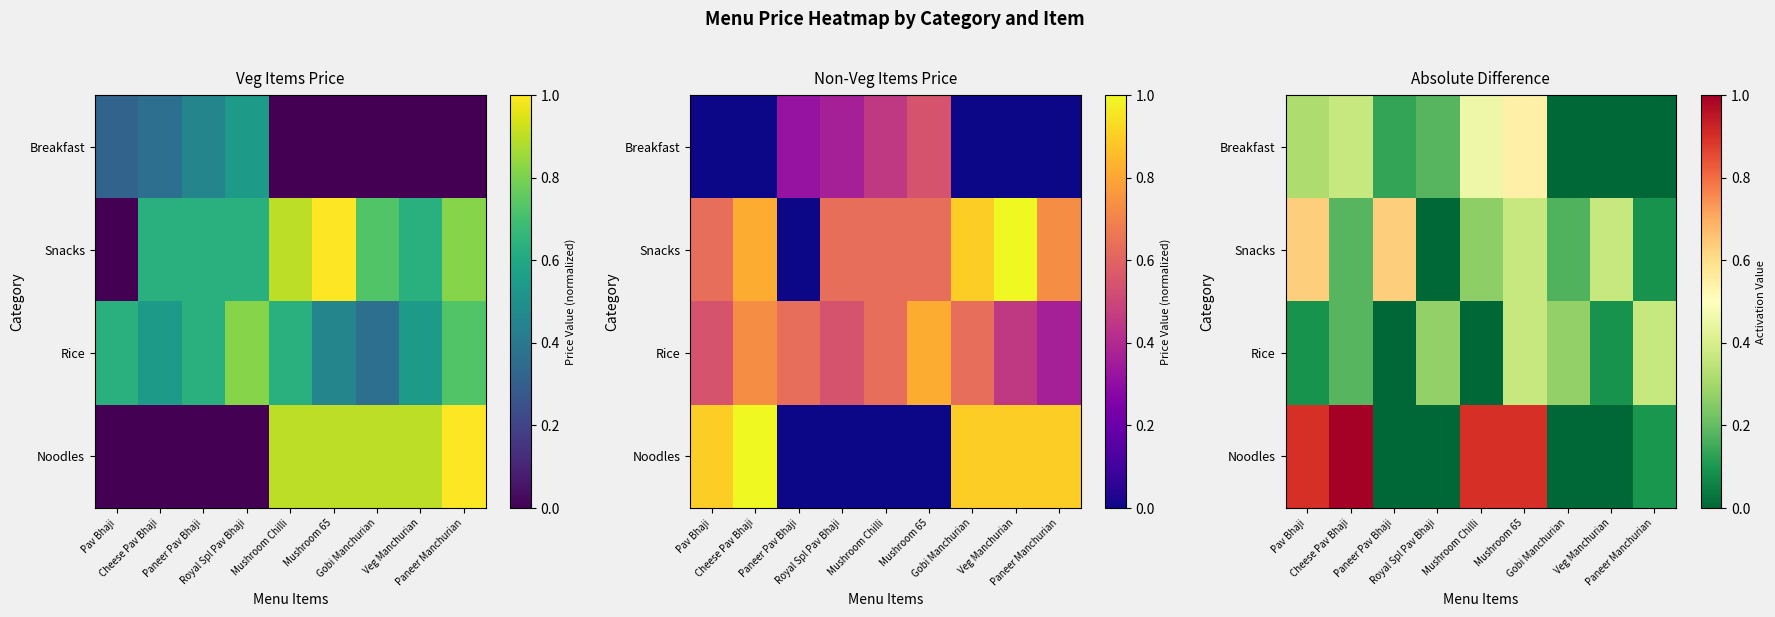

What is the difference between the maximum and minimum values in the Rice series?

0.4